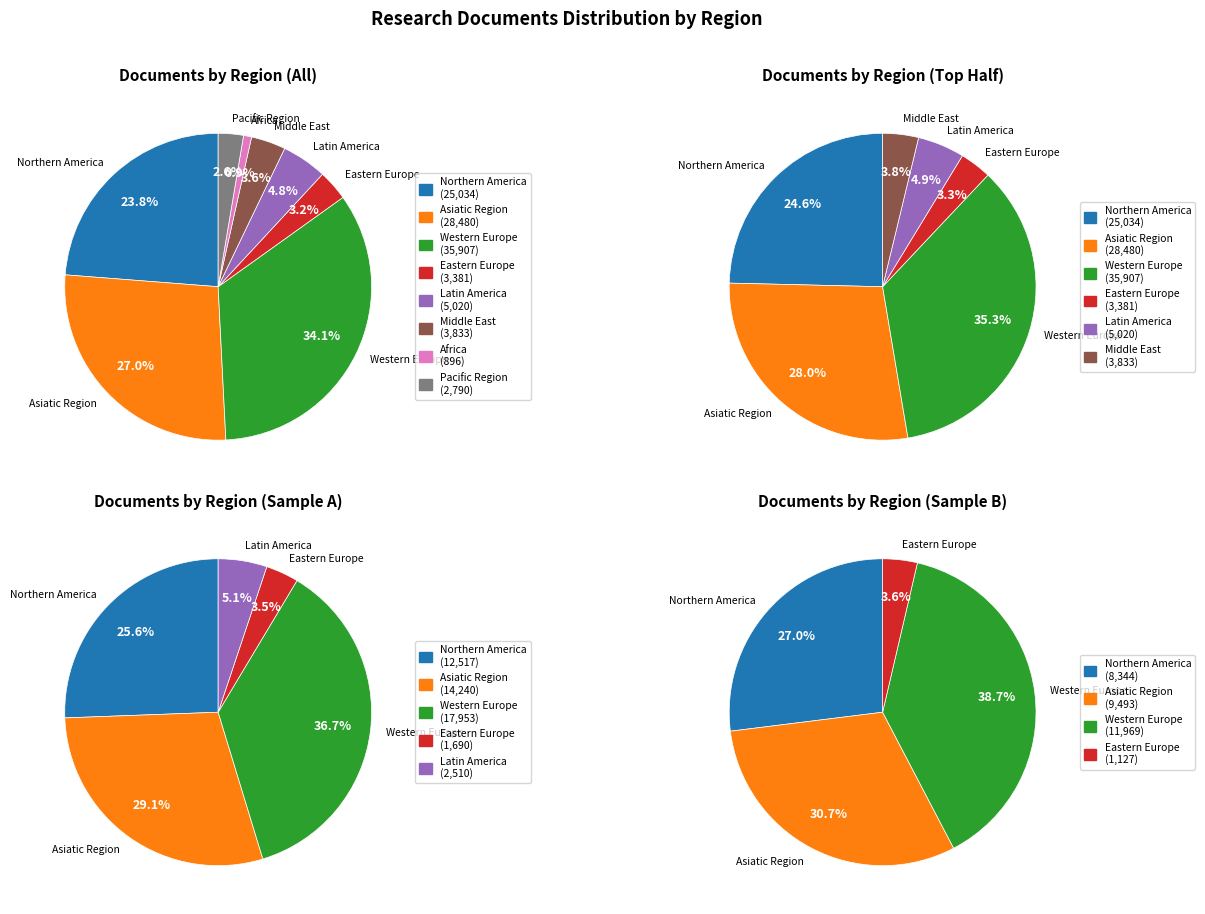

Combined, do Eastern Europe and Western Europe account for over 50%?

No